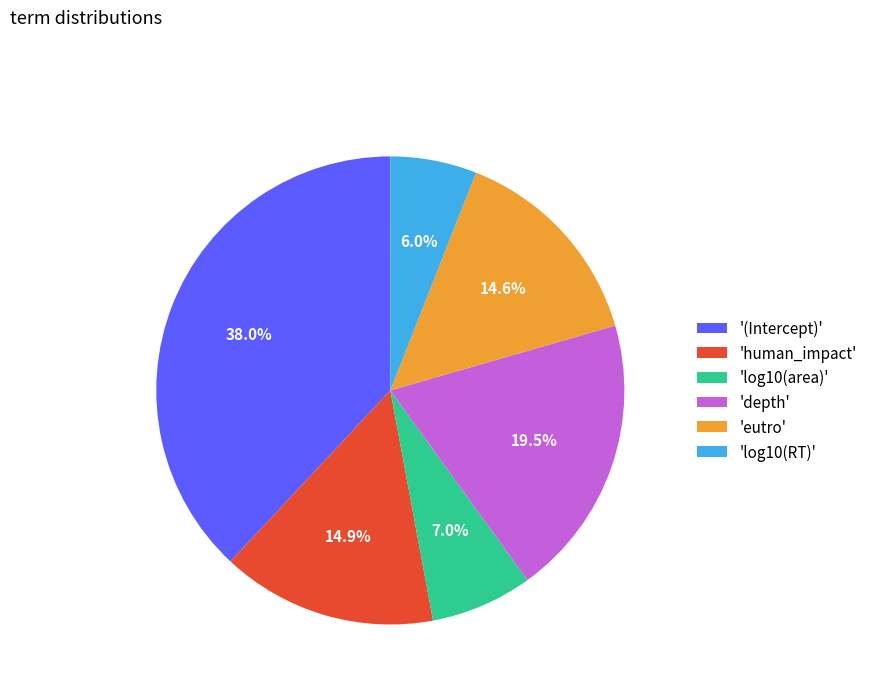

Which has a higher value, 'log10(RT)' or 'depth'?

'depth'